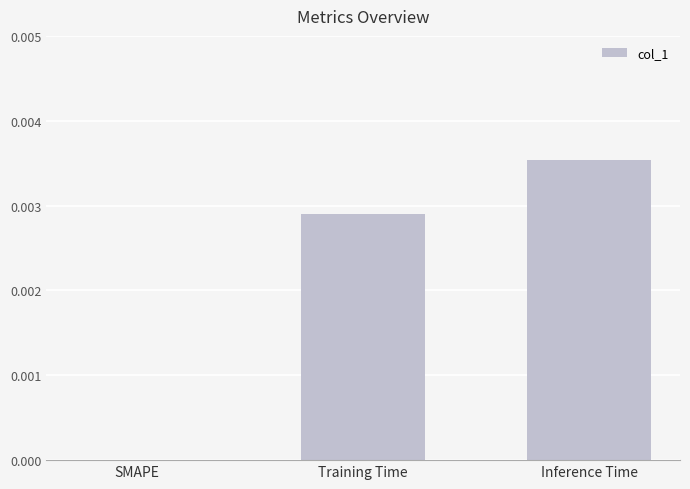

Which category has the highest value across all series?

Inference Time